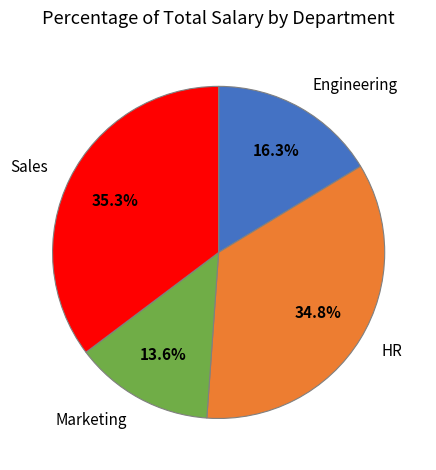

How many segments does this pie chart have?

4